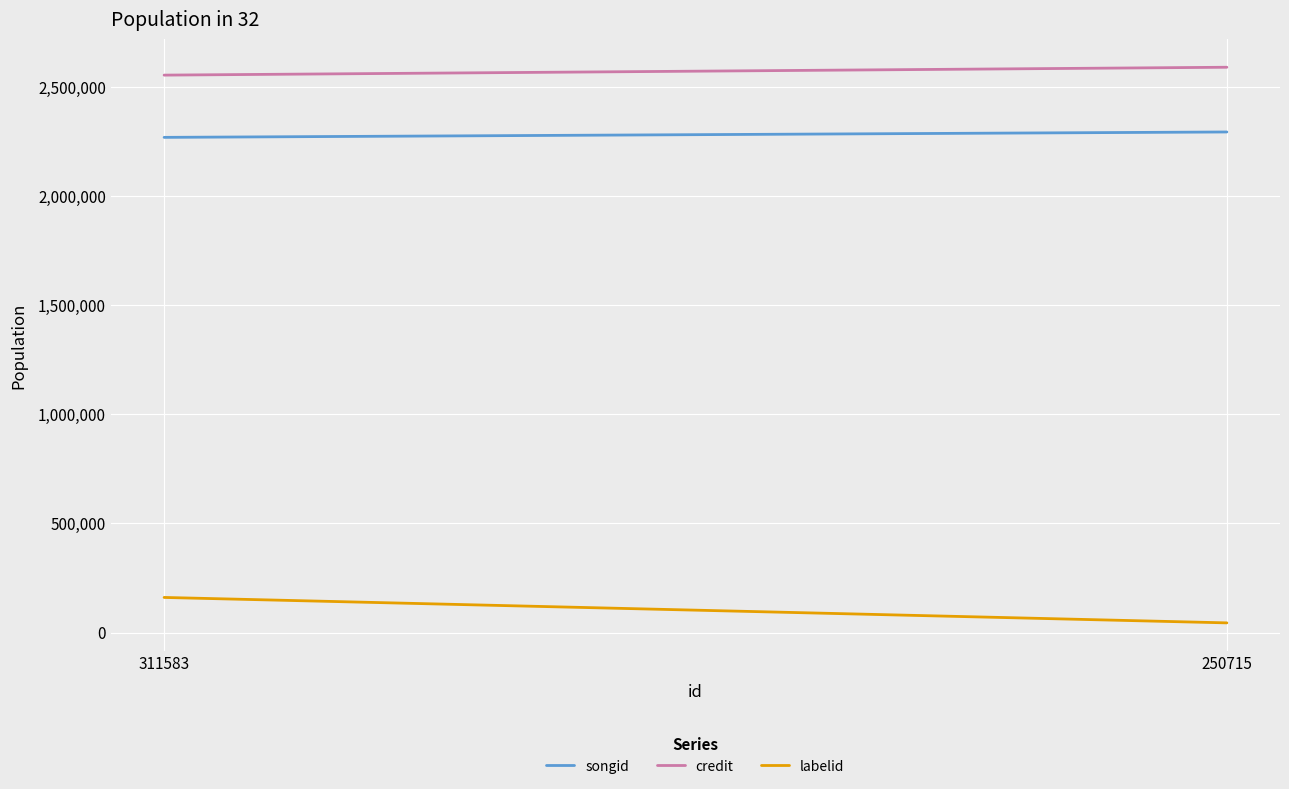

What is the value of the labelid point at the 2nd from the left?

44128